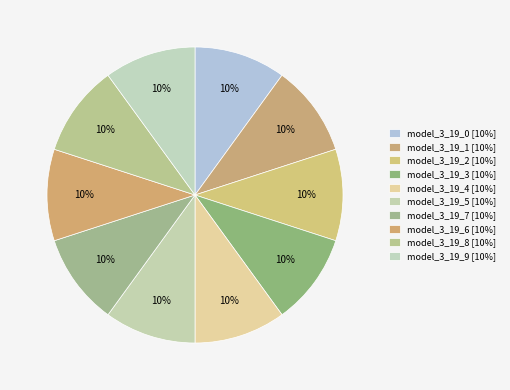

The model_3_19_8 slice represents 10% of the pie. True or false?

True